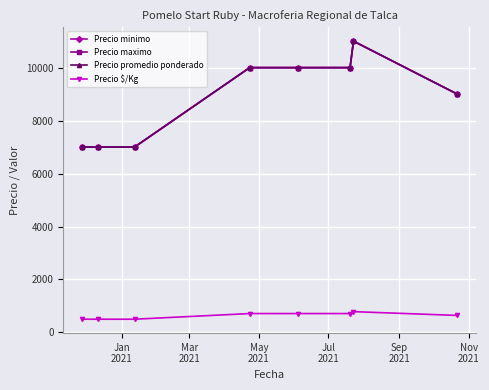

Does the chart have visible grid lines?

Yes